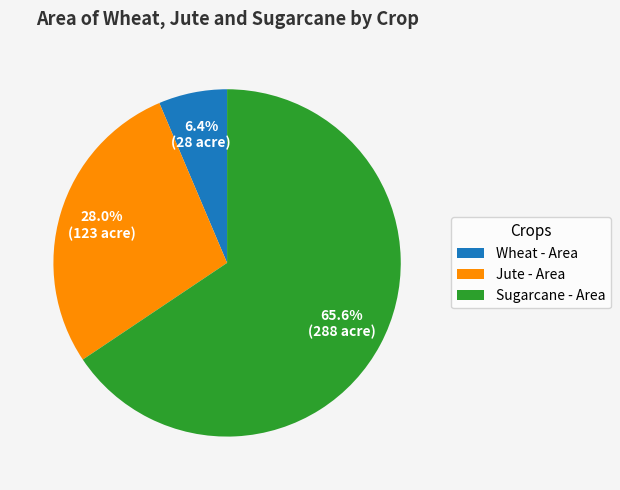

How many segments does this pie chart have?

3